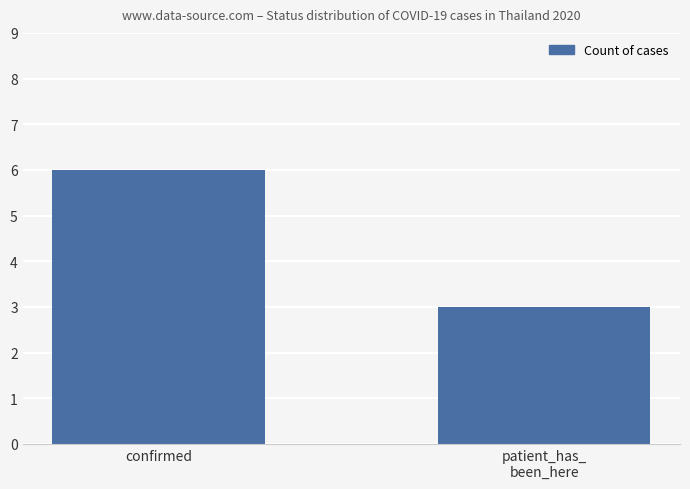

What is the sum of the values at confirmed and patient_has_
been_here?

9